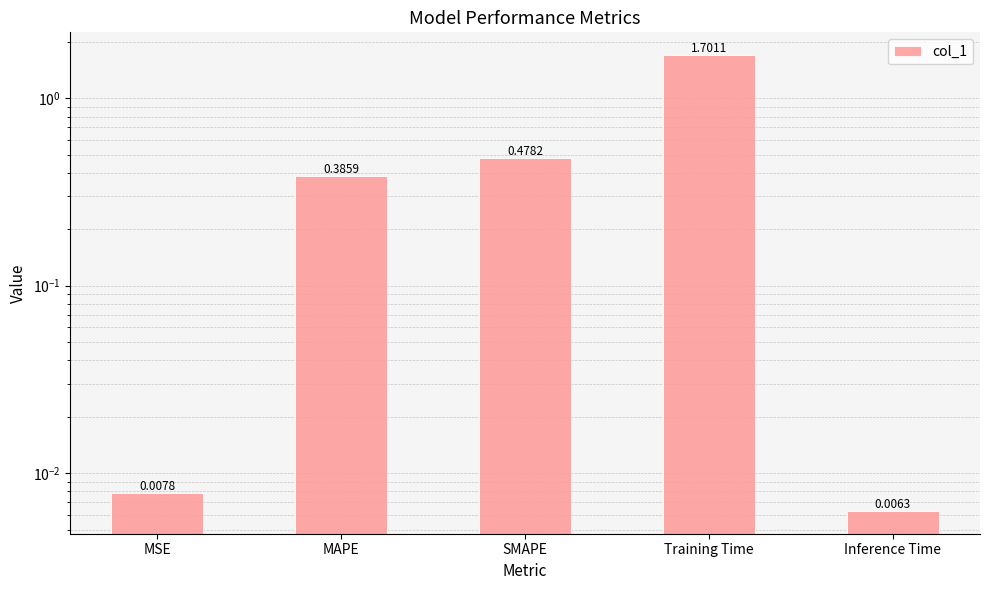

Reading left to right, extract all data points from this chart.

MSE=0.0	MAPE=0.4	SMAPE=0.5	Training Time=1.7	Inference Time=0.0